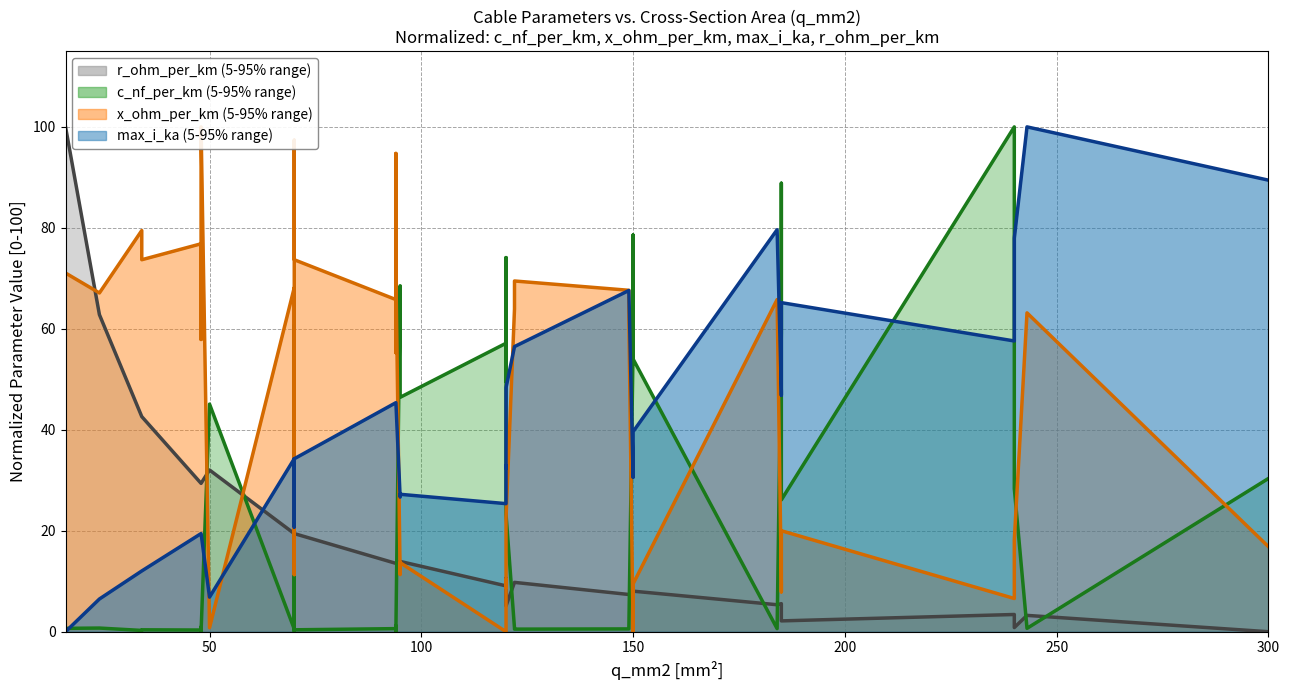

Count the number of categories in the chart.

40